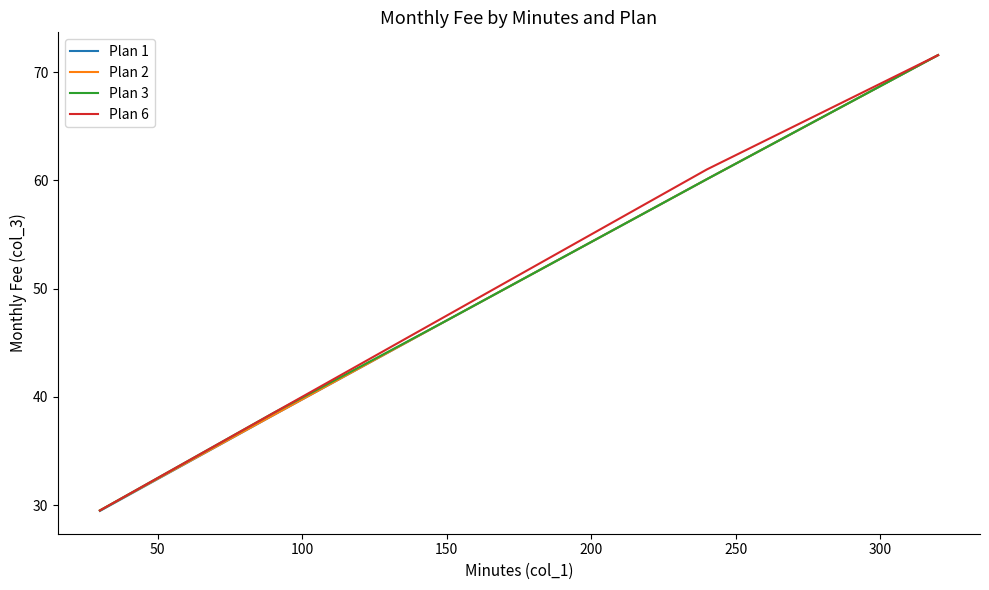

What is the lowest value of the Plan 1 series?

29.5